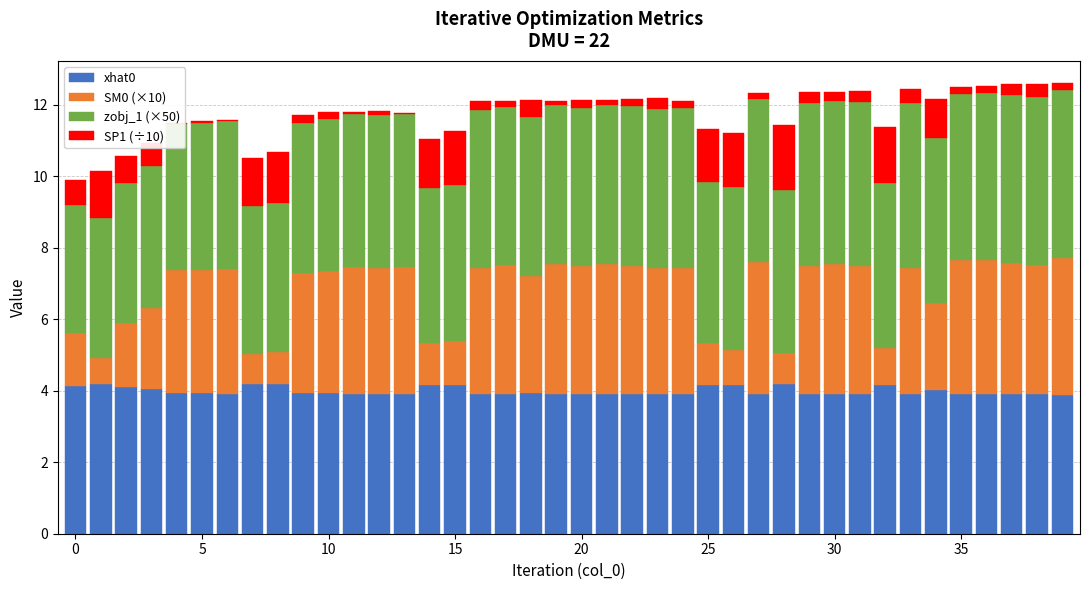

What is the difference between the maximum and minimum values in the SM0 (×10) series?

3.1